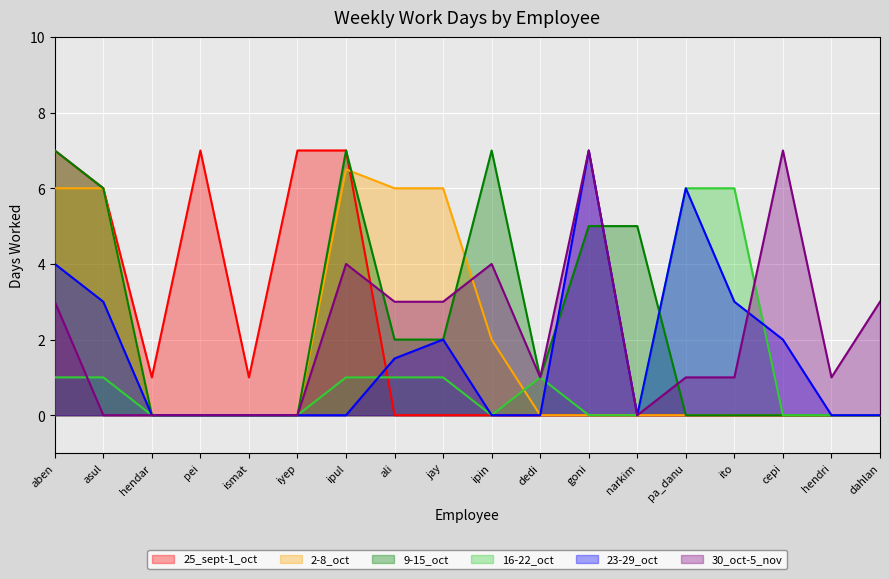

Does the chart display data point markers on the line(s)?

No